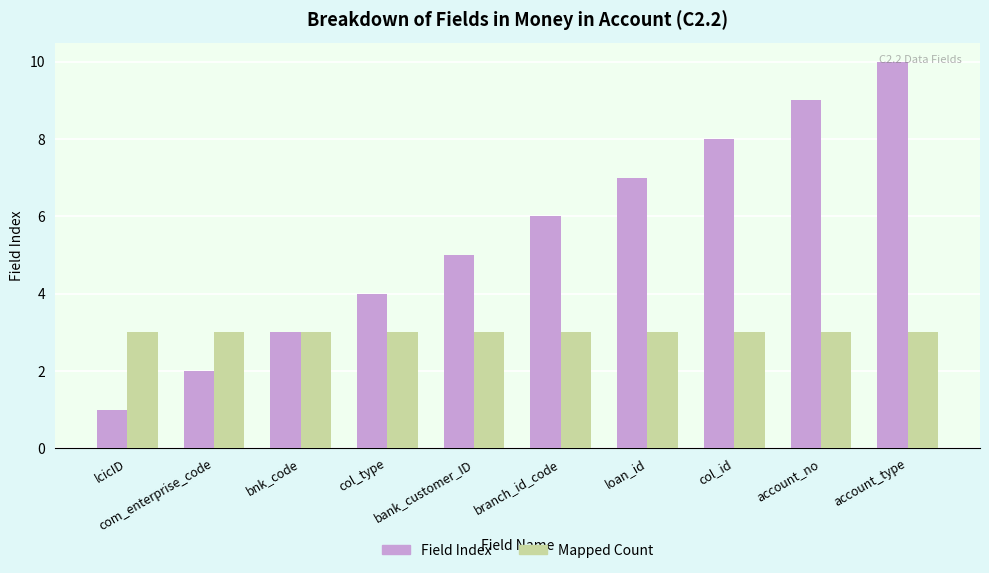

Reading left to right, list all the values displayed in this chart.

Field Index: 1	2	3	4	5	6	7	8	9	10
Mapped Count: 3	3	3	3	3	3	3	3	3	3